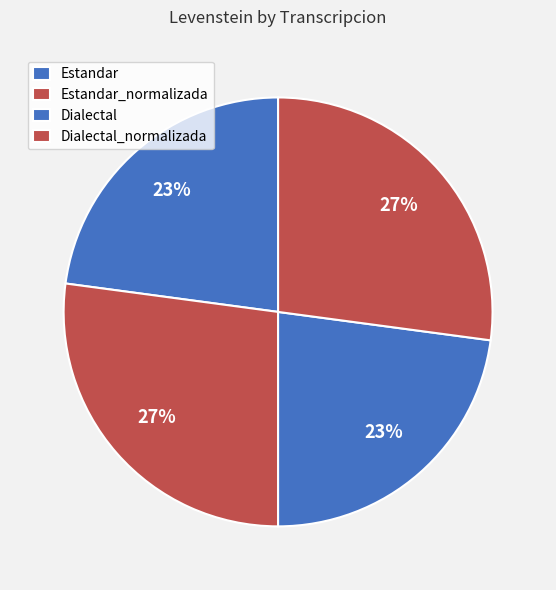

Do Estandar and Dialectal together represent more than half of the pie?

No